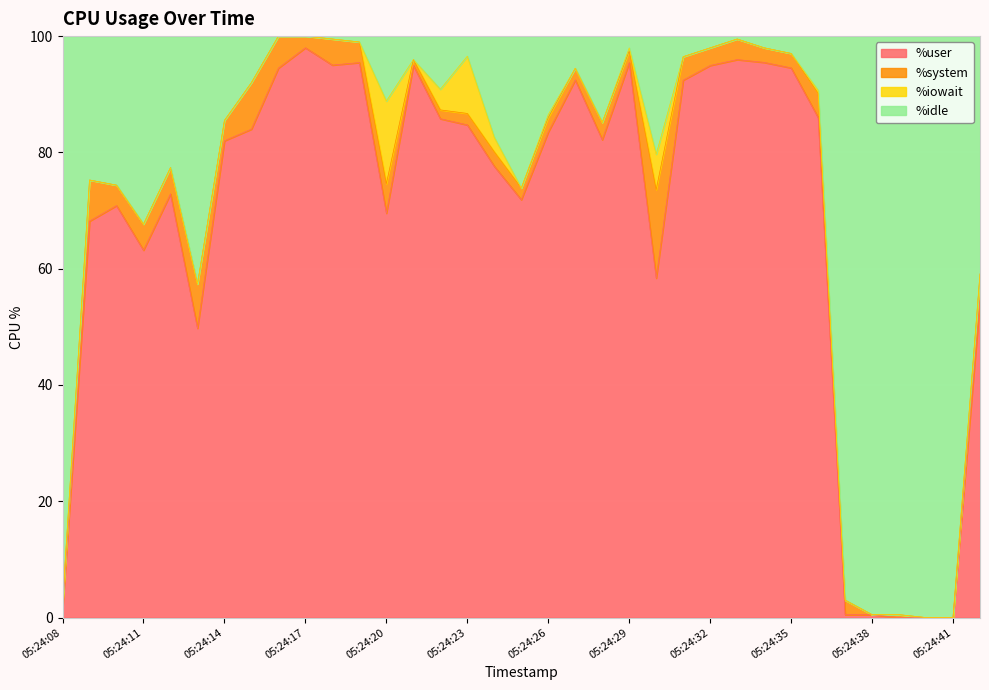

The value of %user at 05:24:35 is 130.2. True or false?

False